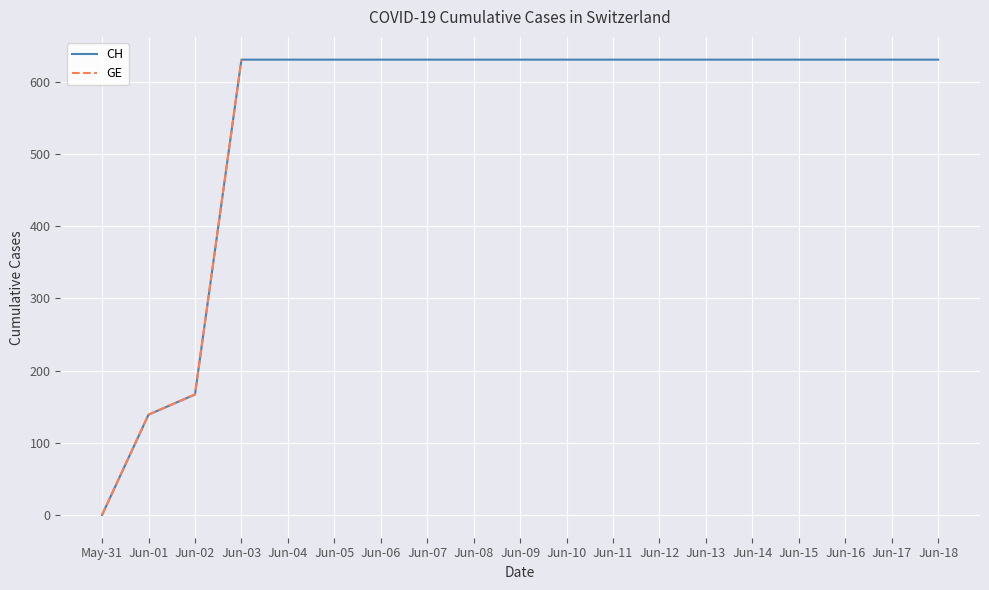

How many positive values are there?

18